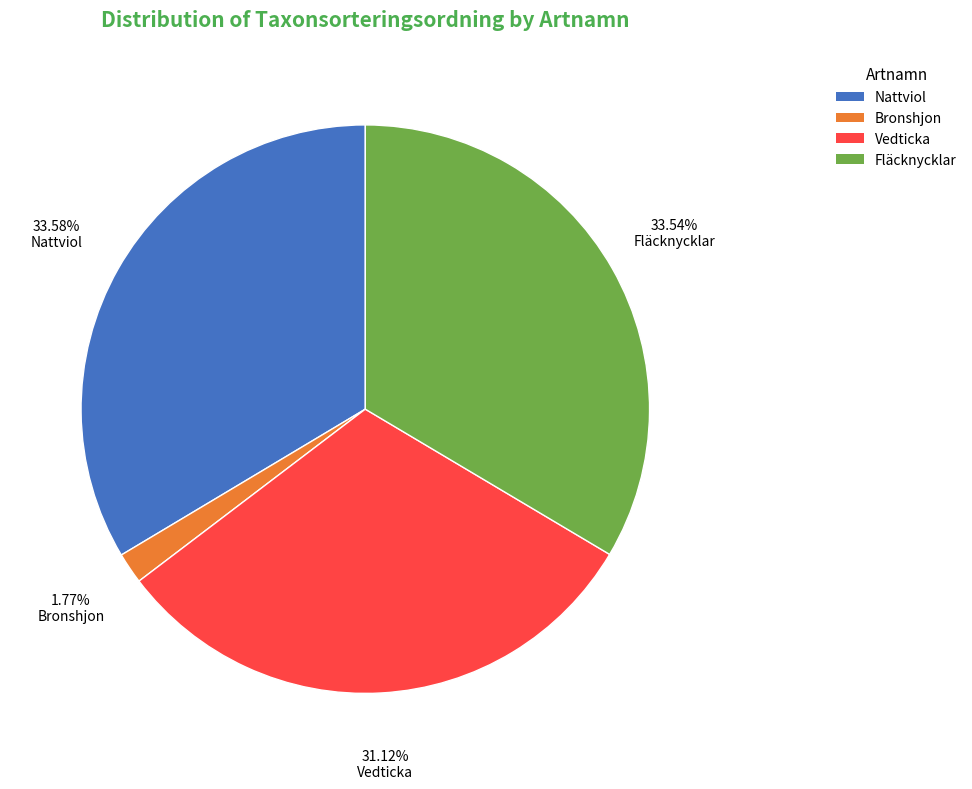

Does Fläcknycklar represent more than half of the total?

No